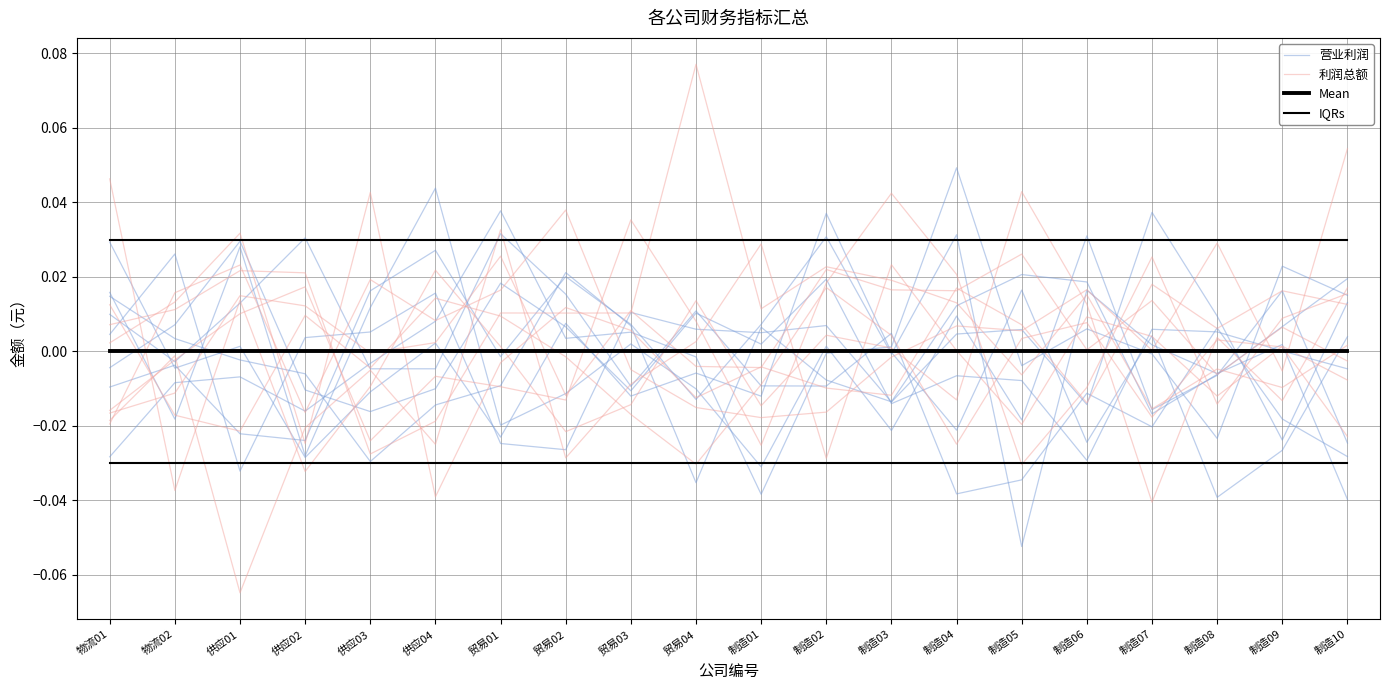

What are all the series names shown in the legend?

营业利润, 利润总额, Mean, IQRs